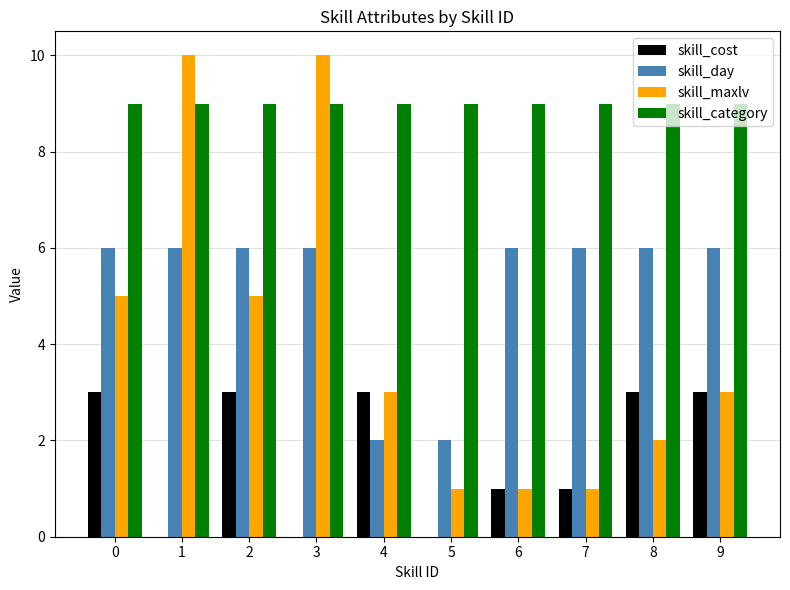

What is the maximum value shown in the chart?

10